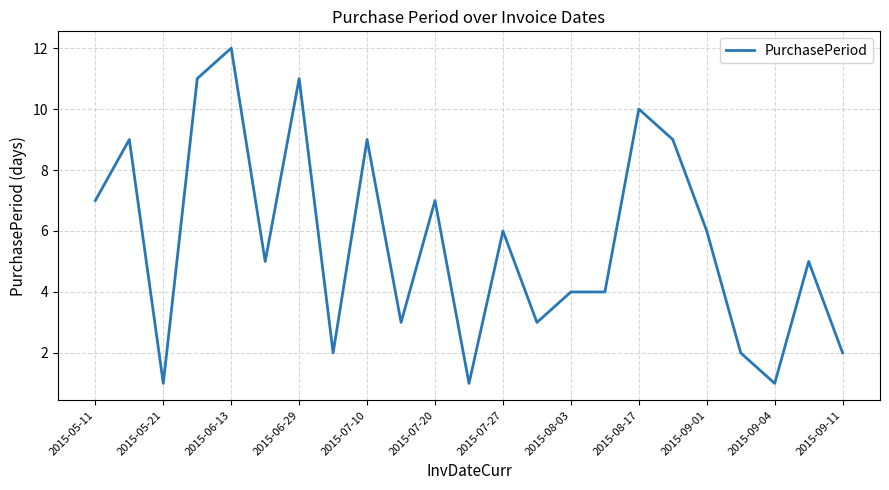

What is the difference between the maximum and minimum values?

11